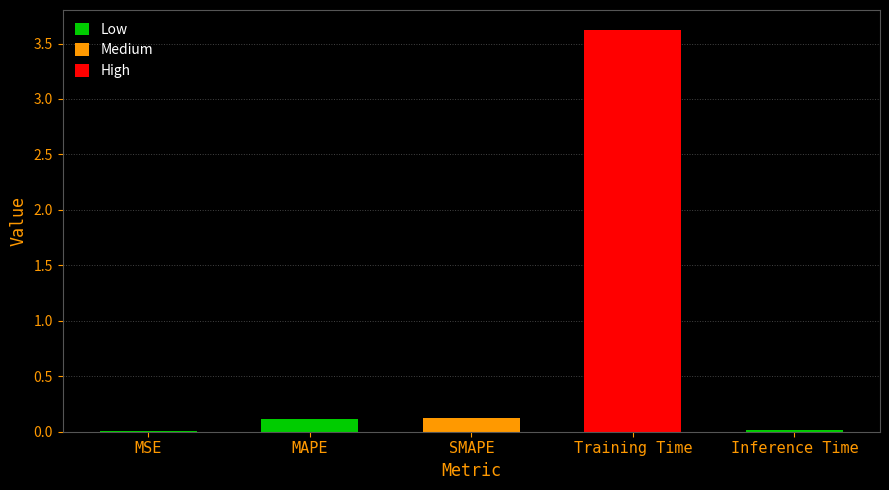

What is the maximum value shown in the chart?

3.6